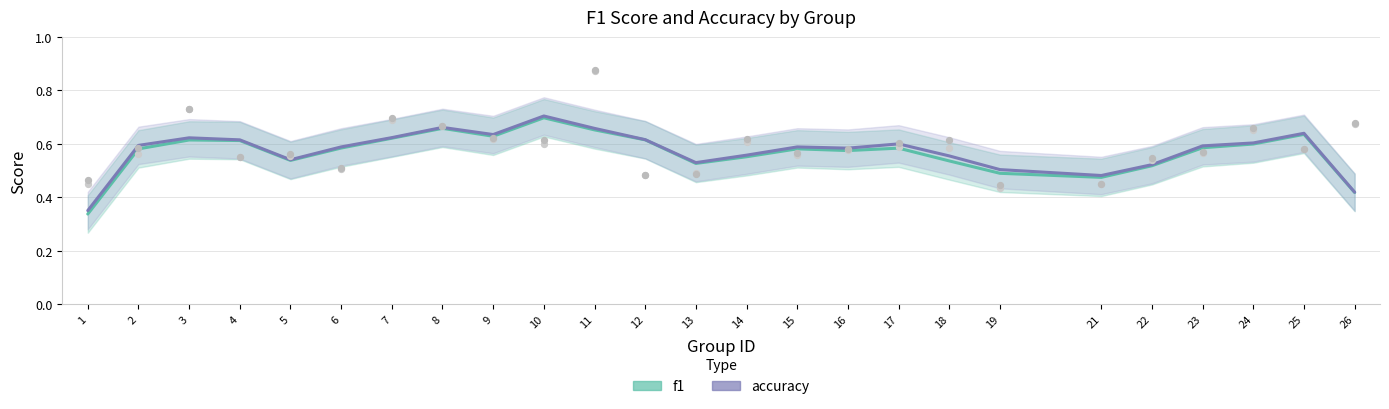

What are all the series names shown in the legend?

f1, accuracy